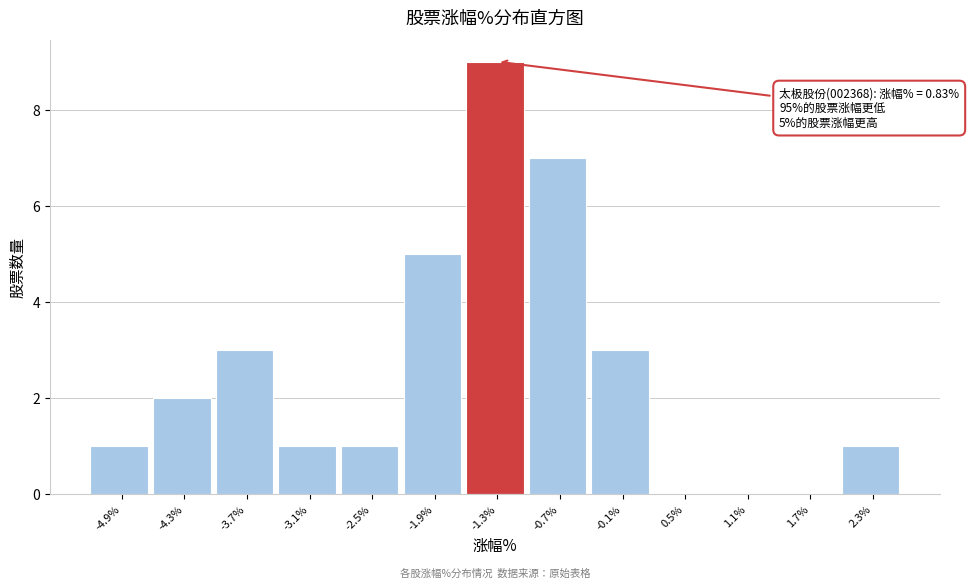

Reading left to right, extract all data points from this chart.

-4.9%=1	-4.3%=2	-3.7%=3	-3.1%=1	-2.5%=1	-1.9%=5	-1.3%=9	-0.7%=7	-0.1%=3	0.5%=0	1.1%=0	1.7%=0	2.3%=1